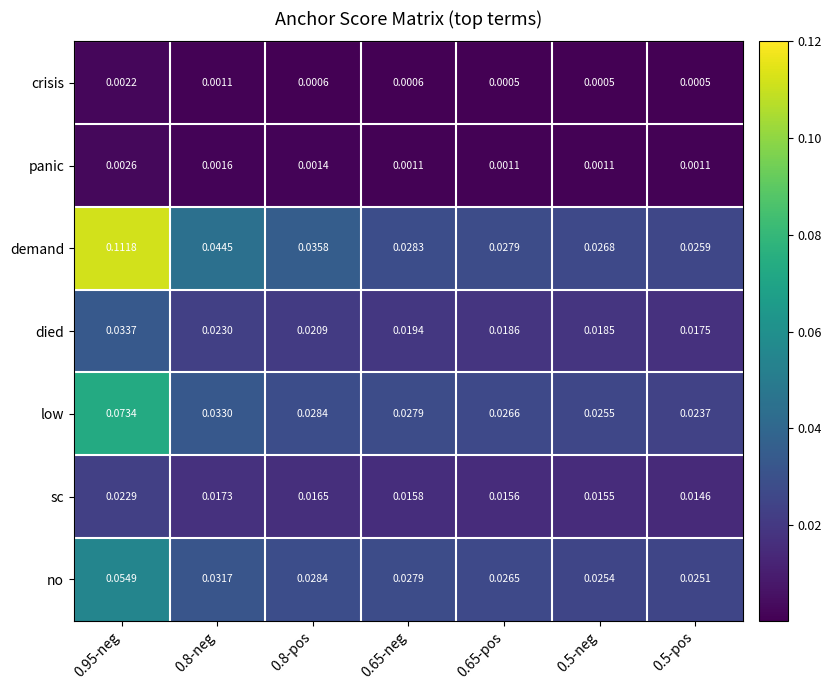

Is the value of panic at 0.95-neg greater than the value of crisis at 0.65-pos?

Yes